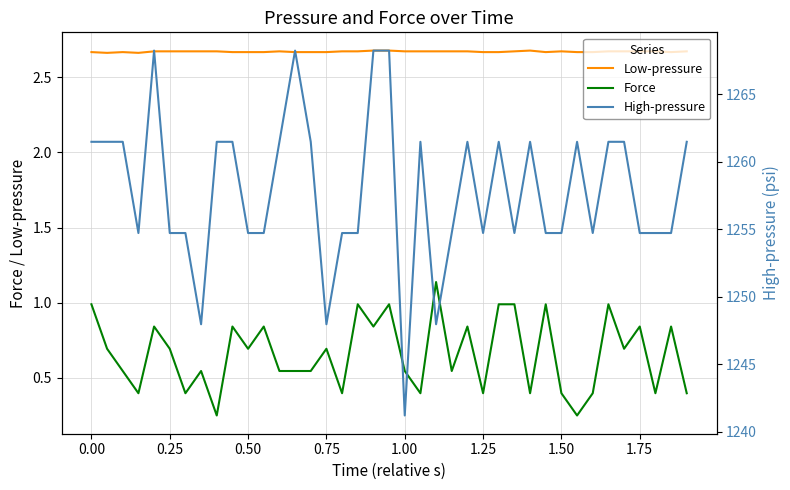

True or false: Force and Low-pressure intersect in this chart.

False